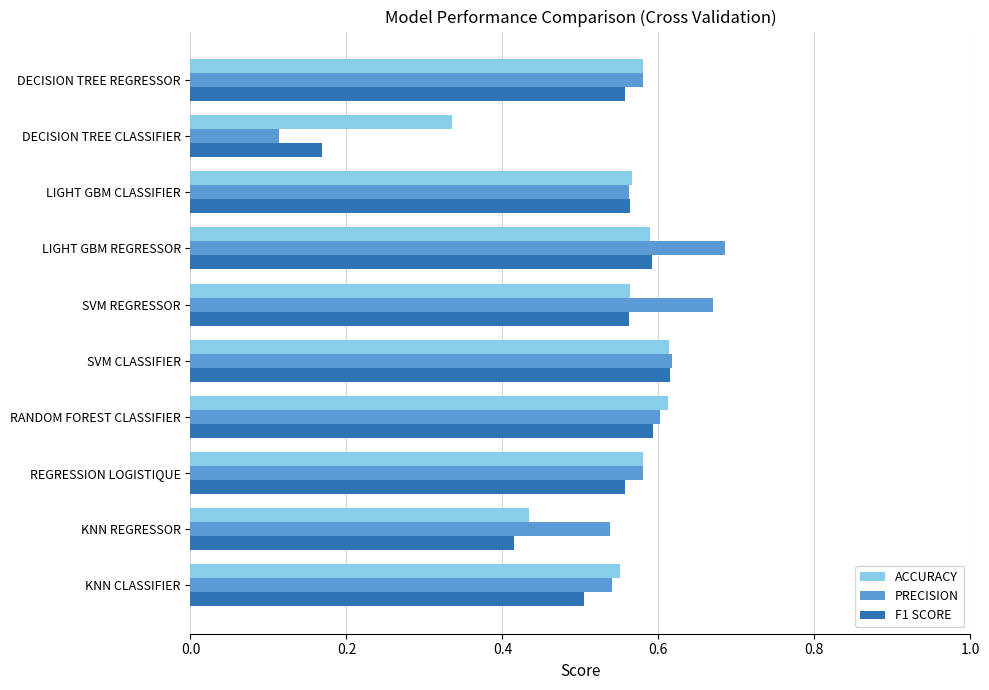

Which series has the widest spread of values?

PRECISION